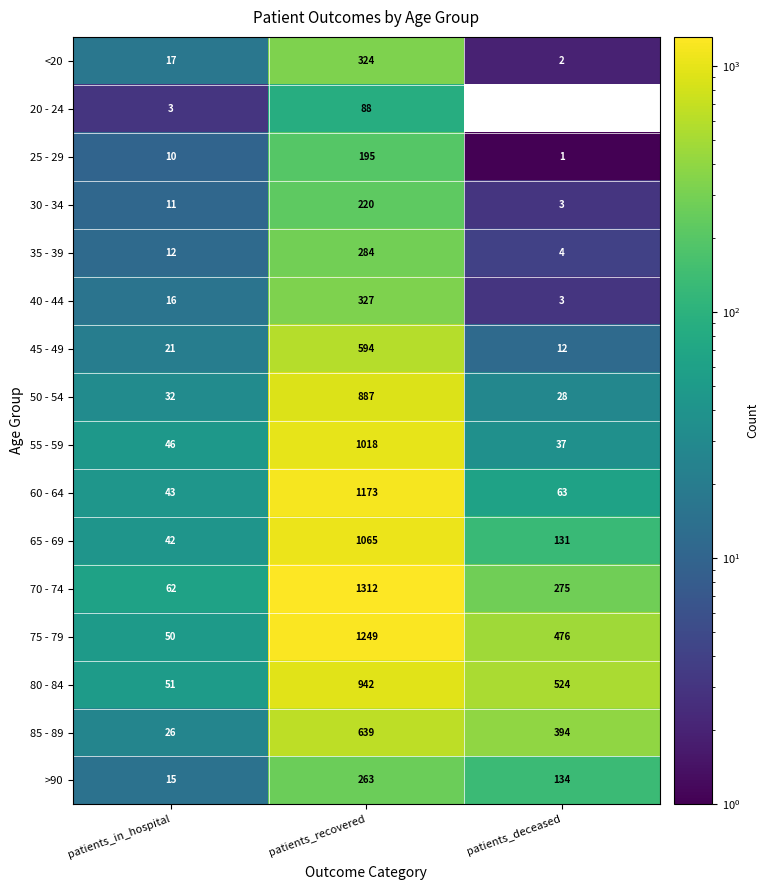

List the series in order of their peak value, lowest first.

20 - 24, 25 - 29, 30 - 34, >90, 35 - 39, <20, 40 - 44, 45 - 49, 85 - 89, 50 - 54, 80 - 84, 55 - 59, 65 - 69, 60 - 64, 75 - 79, 70 - 74